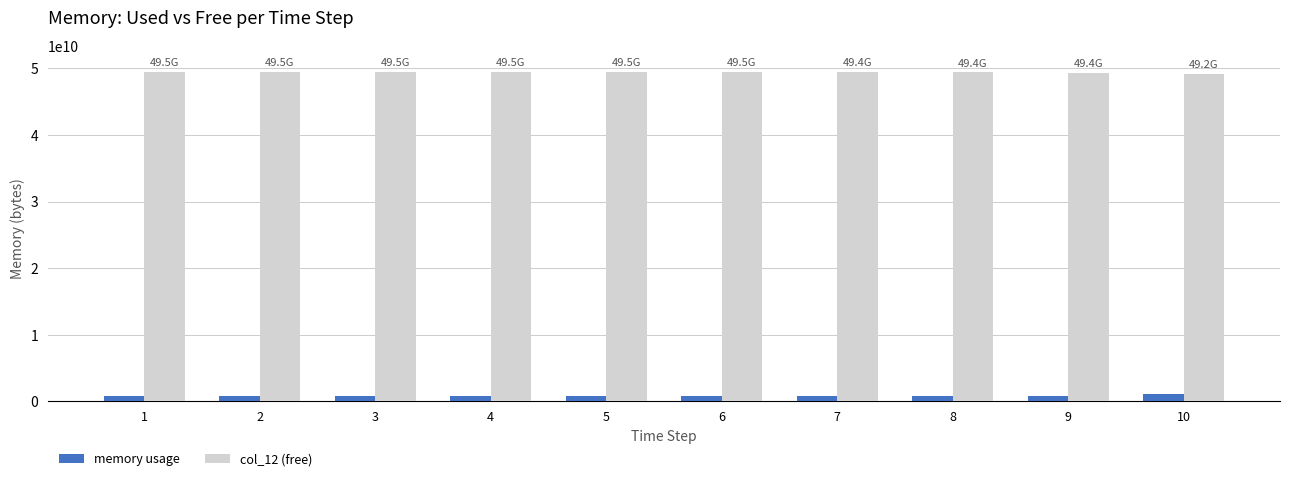

Is the value of col_12 (free) at 5 greater than the value of memory usage at 2?

Yes